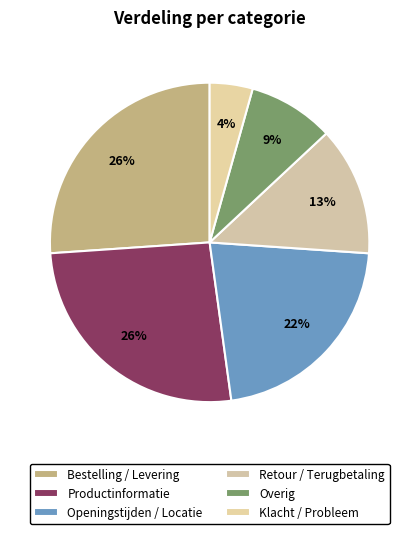

What is the total percentage of Bestelling / Levering and Klacht / Probleem?

30.4%